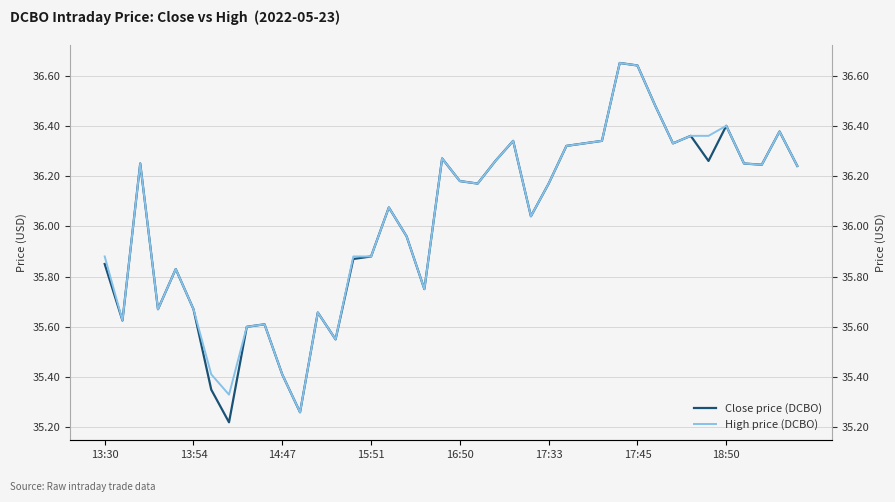

Which series has the largest range (max minus min)?

Close price (DCBO)